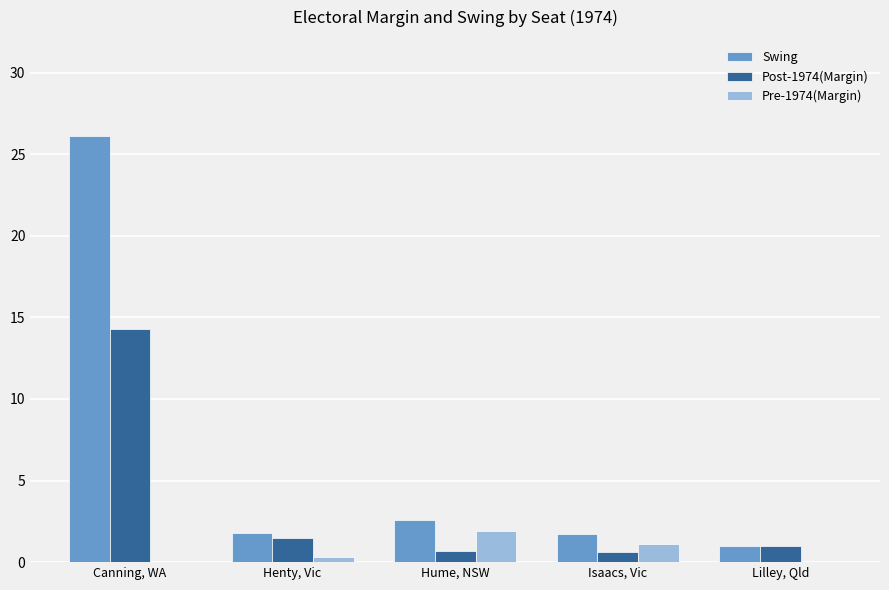

How many values in the Swing series exceed 1?

4